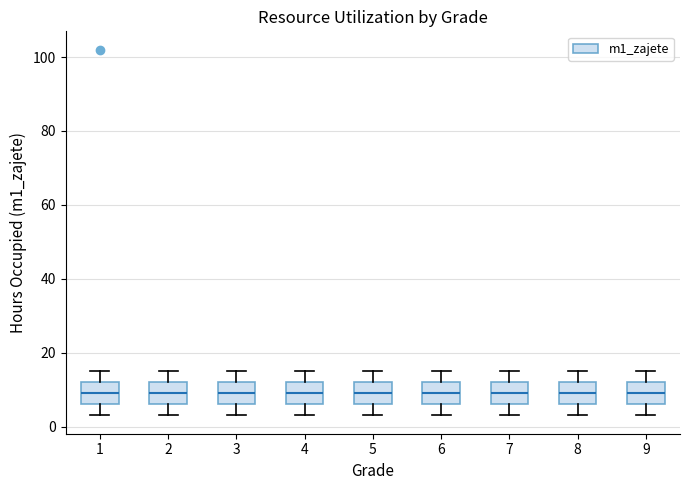

Where is the upper edge of the box at x = 3 on the y-axis? The values are not printed on the chart, so give them approximately, as read against the axis.

12